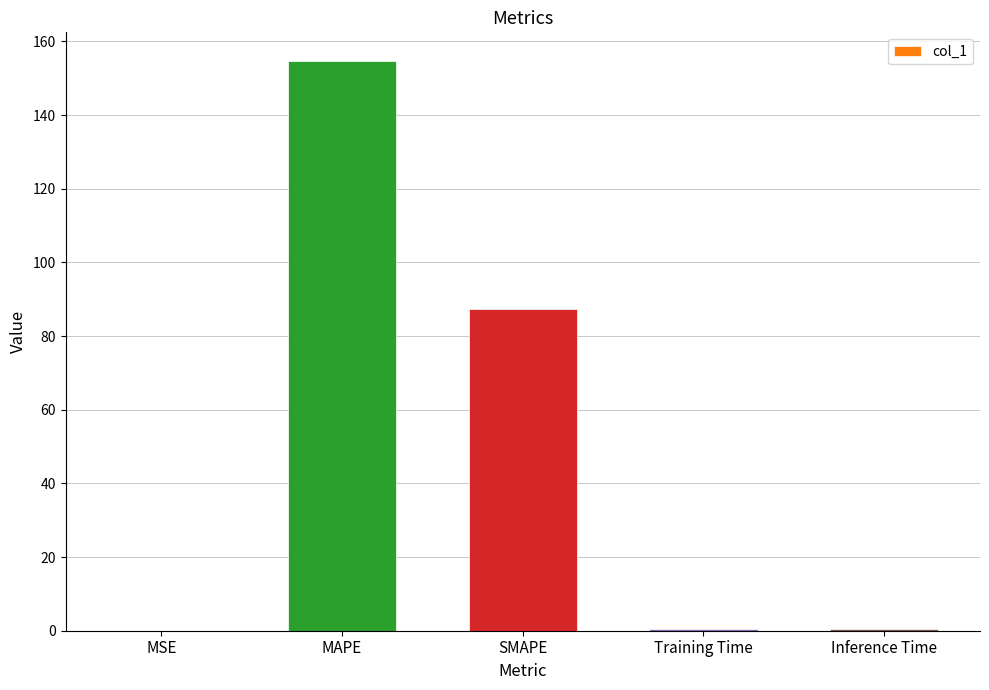

What is the sum of all values?

242.8